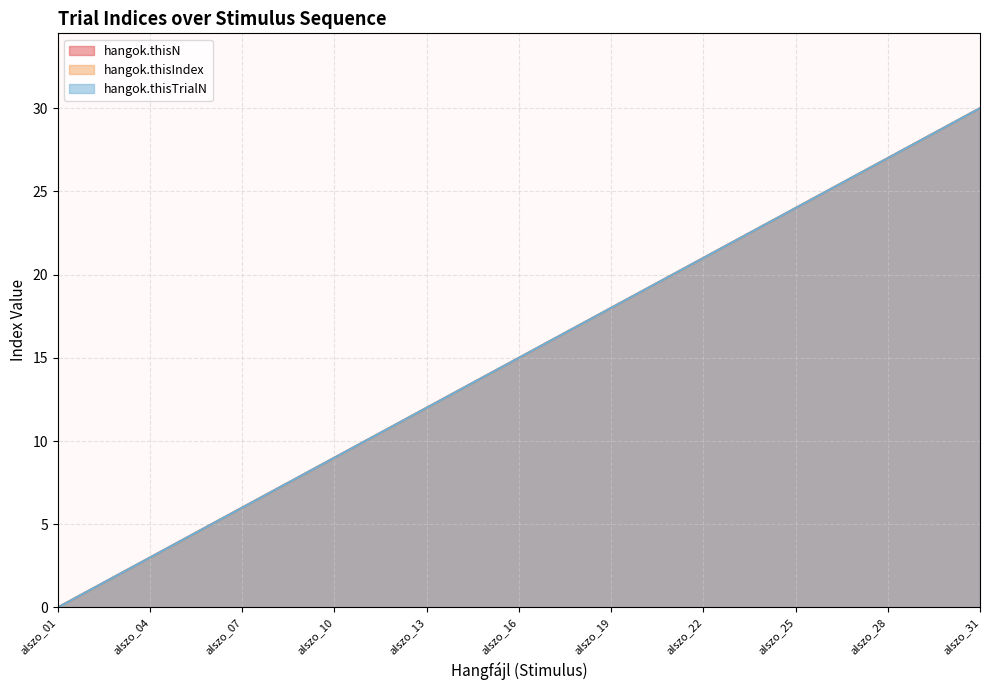

How many values in the hangok.thisIndex series exceed 15?

15